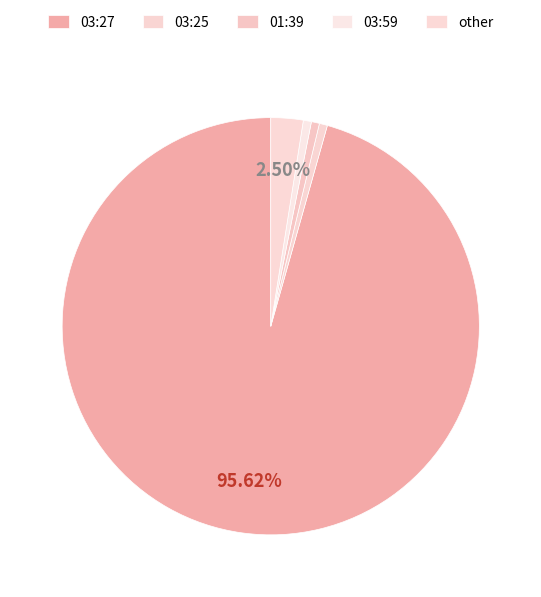

How many slices are in this pie chart?

5